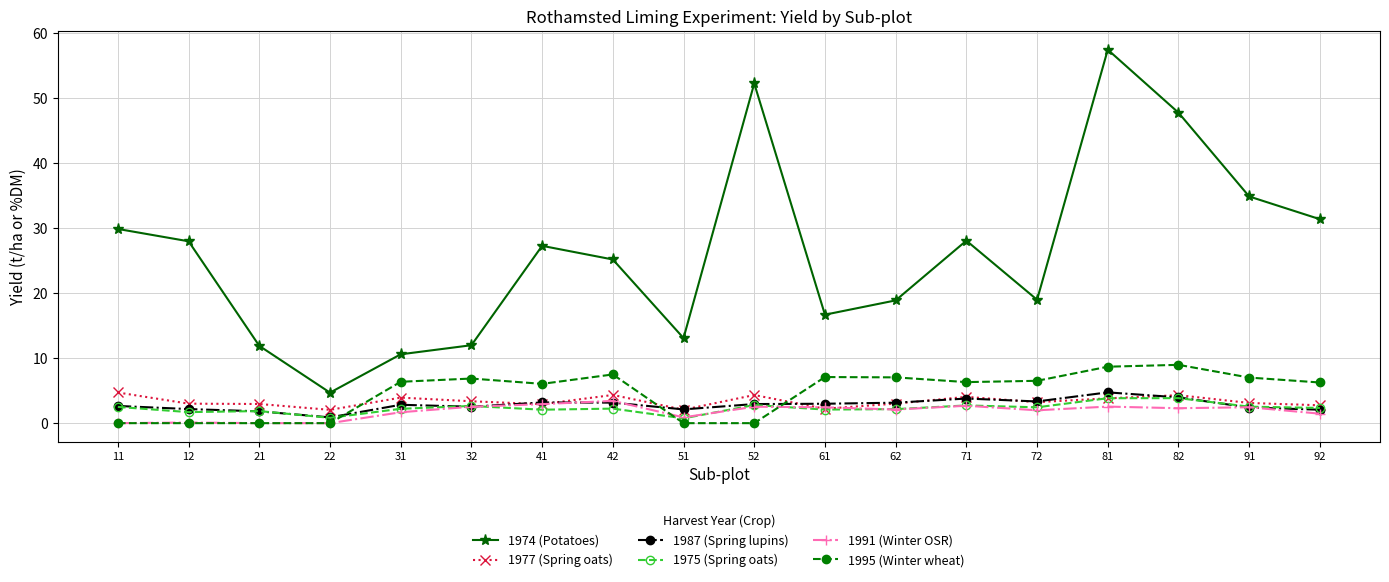

What is the difference between the 1974 (Potatoes) values at 32 and 51?

1.1